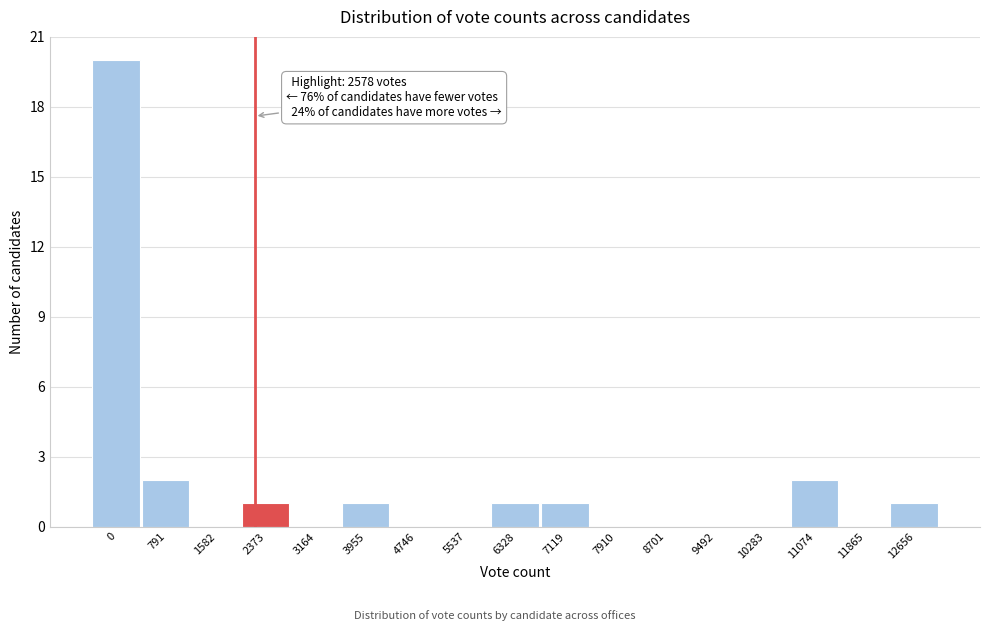

Reading right to left, list all the values displayed in this chart.

12656=1	11865=0	11074=2	10283=0	9492=0	8701=0	7910=0	7119=1	6328=1	5537=0	4746=0	3955=1	3164=0	2373=1	1582=0	791=2	0=20